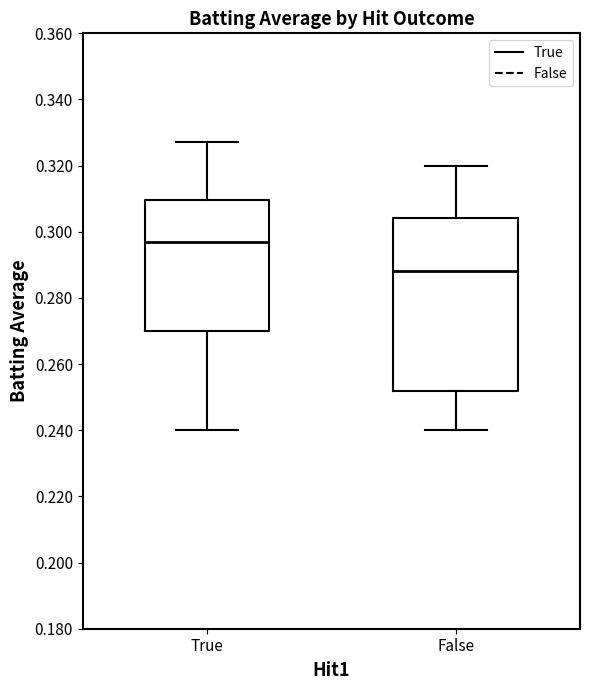

Reading left to right, read every box against the y-axis: the position of its median line, the range the box covers, and the ends of its whiskers. The values are not printed on the chart, so give them approximately, as read against the axis.

True: median 0.298, box 0.270 to 0.310, whiskers 0.240 to 0.328
False: median 0.288, box 0.252 to 0.304, whiskers 0.240 to 0.320